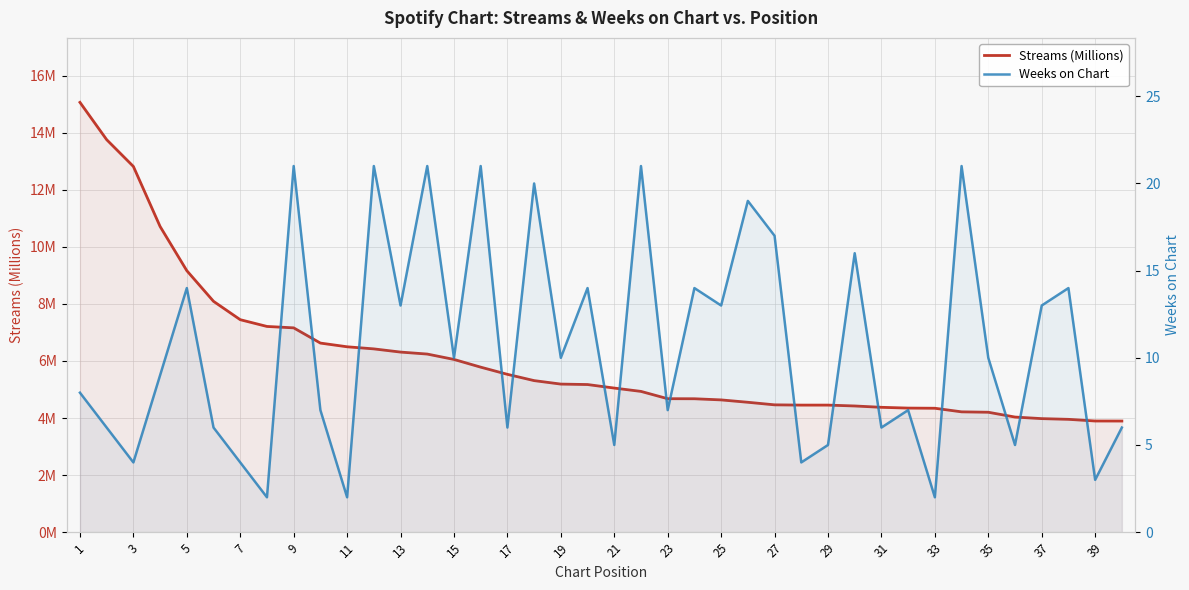

What are all the series names shown in the legend?

Streams (Millions), Weeks on Chart